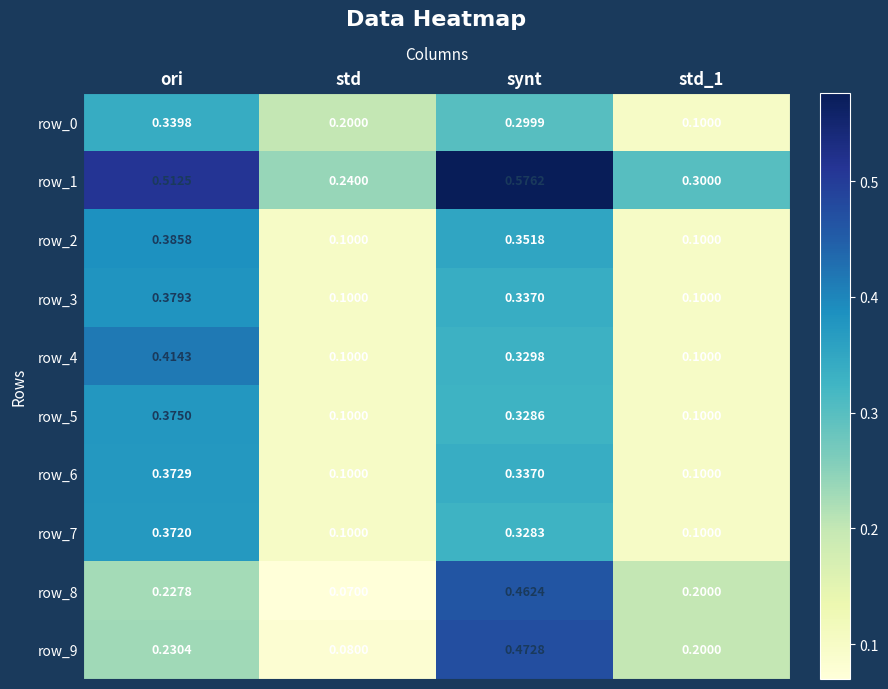

At which label does row_9 reach its peak?

synt